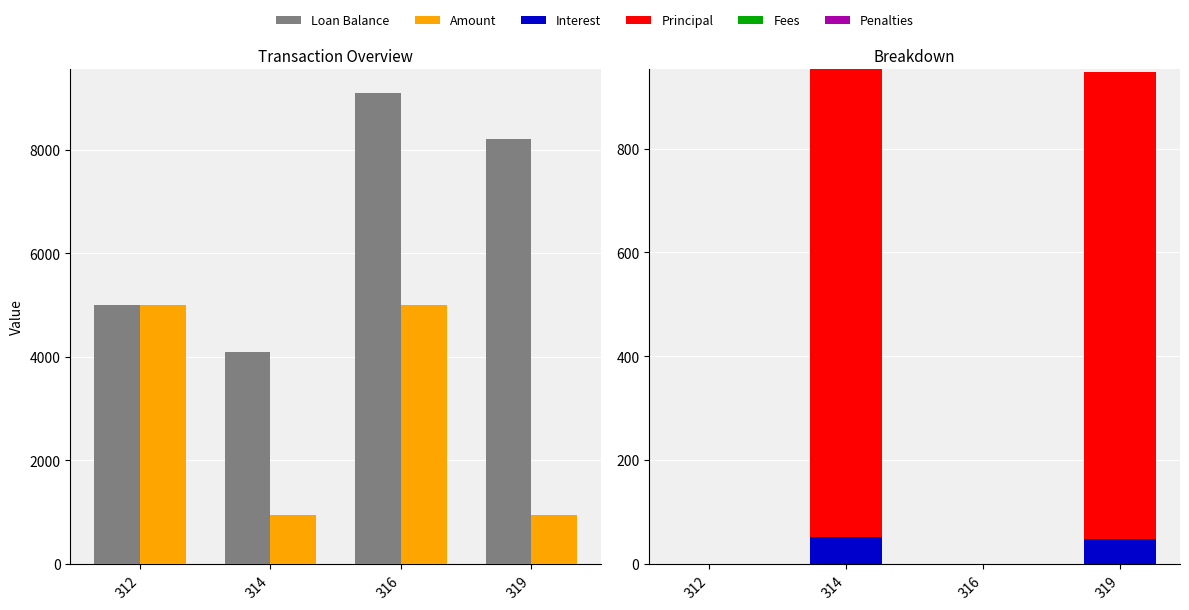

What is the sum of all Loan Balance values?

26400.0